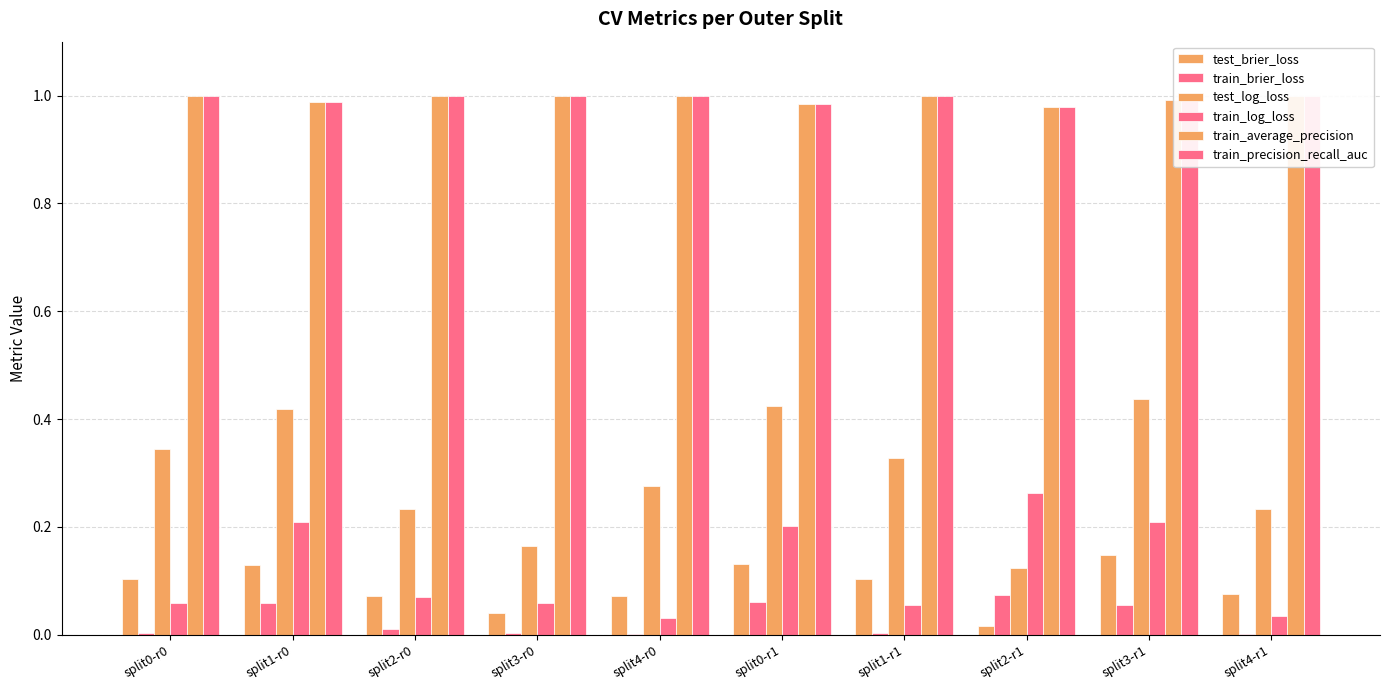

At which label does train_brier_loss reach its minimum?

split4-r1